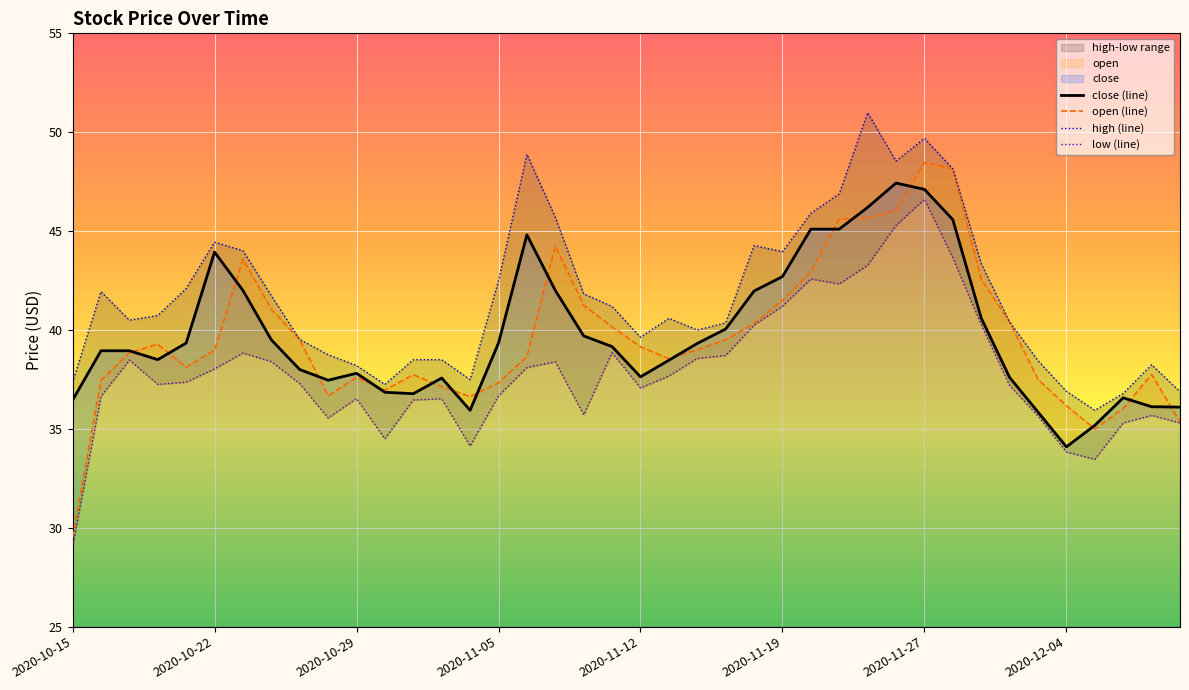

What is the difference between the second highest and minimum values in the low series?

16.2